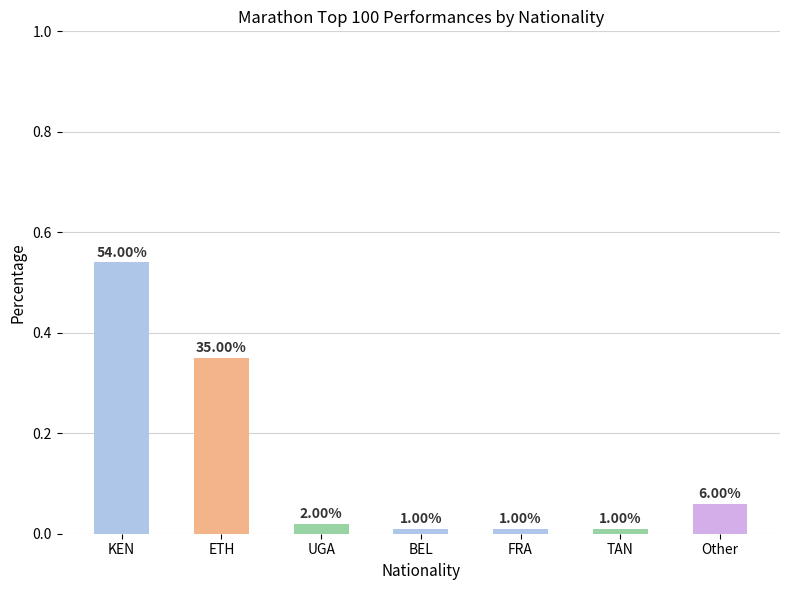

Are the bars horizontal?

No